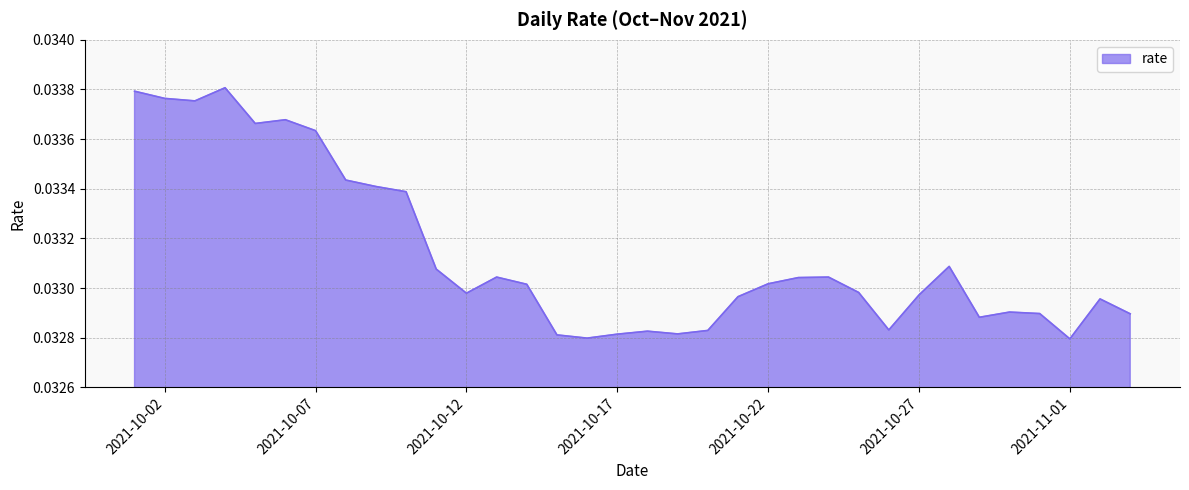

How many points are lower than both their immediate neighbors (excluding endpoints)?

8